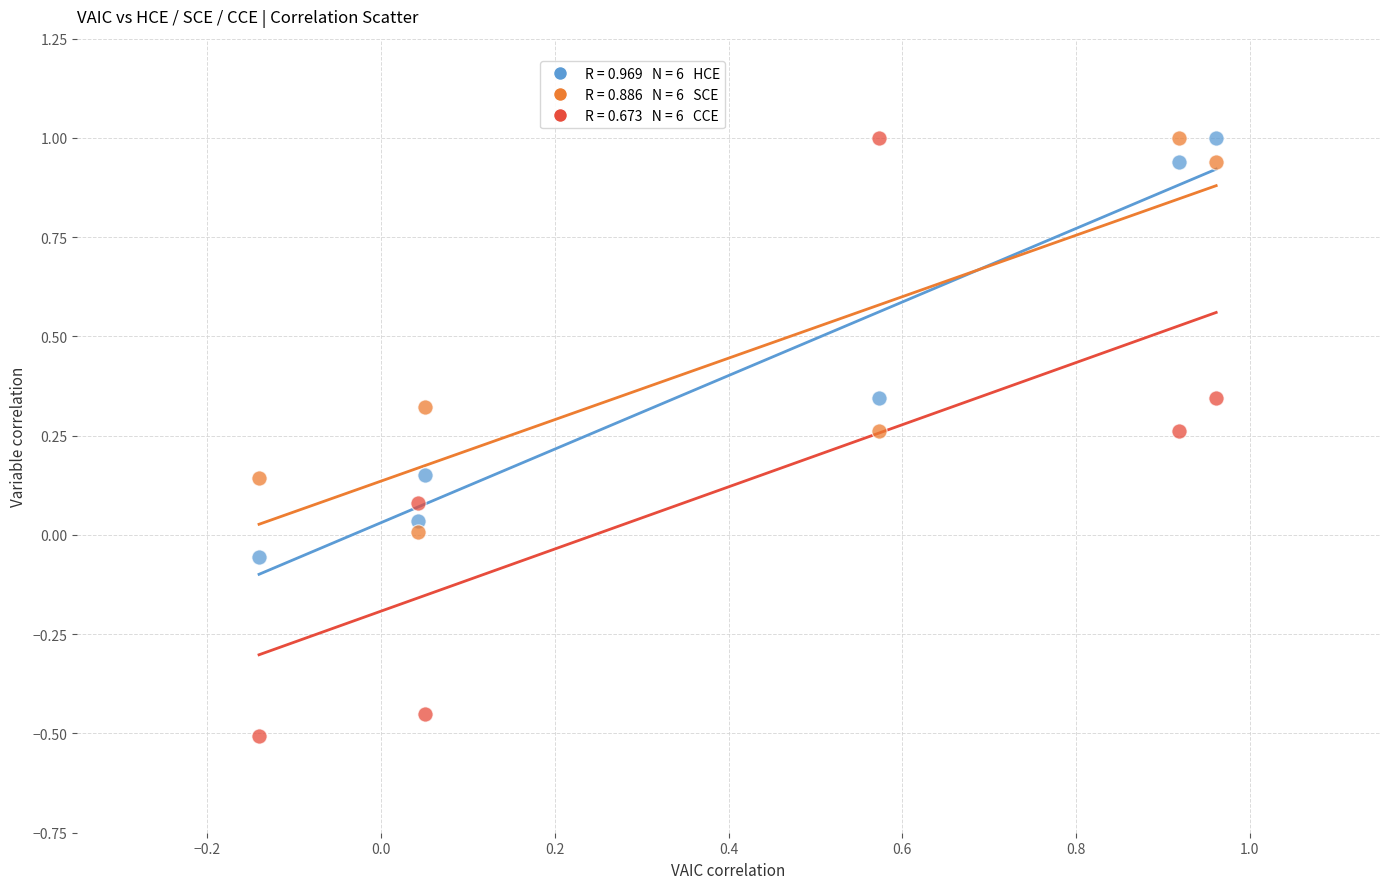

Across all data points, what is the range of X values (max minus min)?

1.1